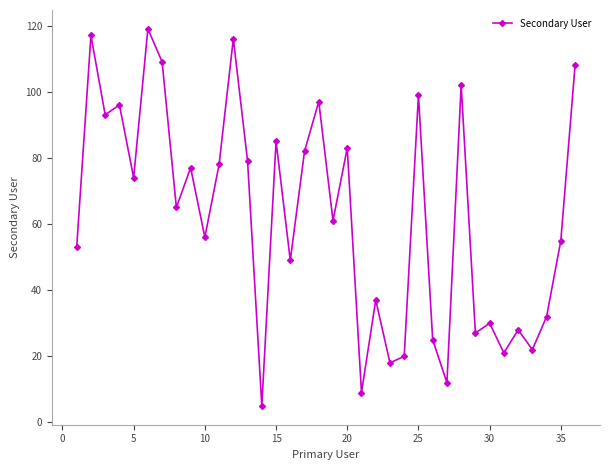

What is the value of the 15th point from the left?

85